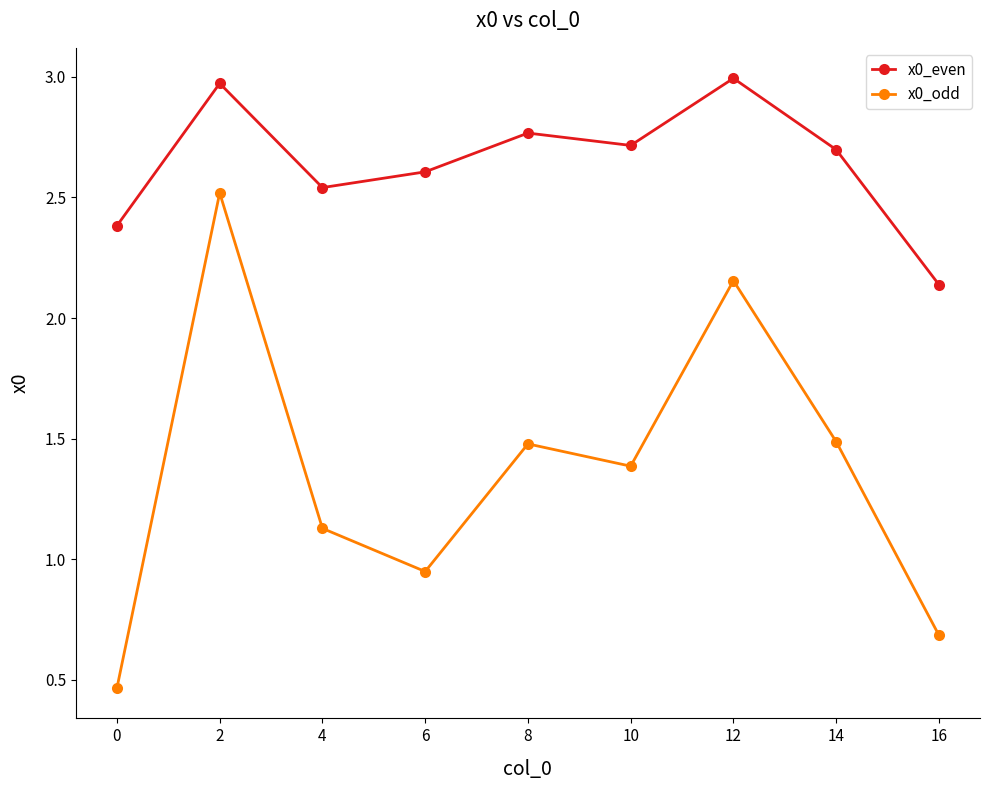

Rank the series by their average value, from lowest to highest.

x0_odd, x0_even